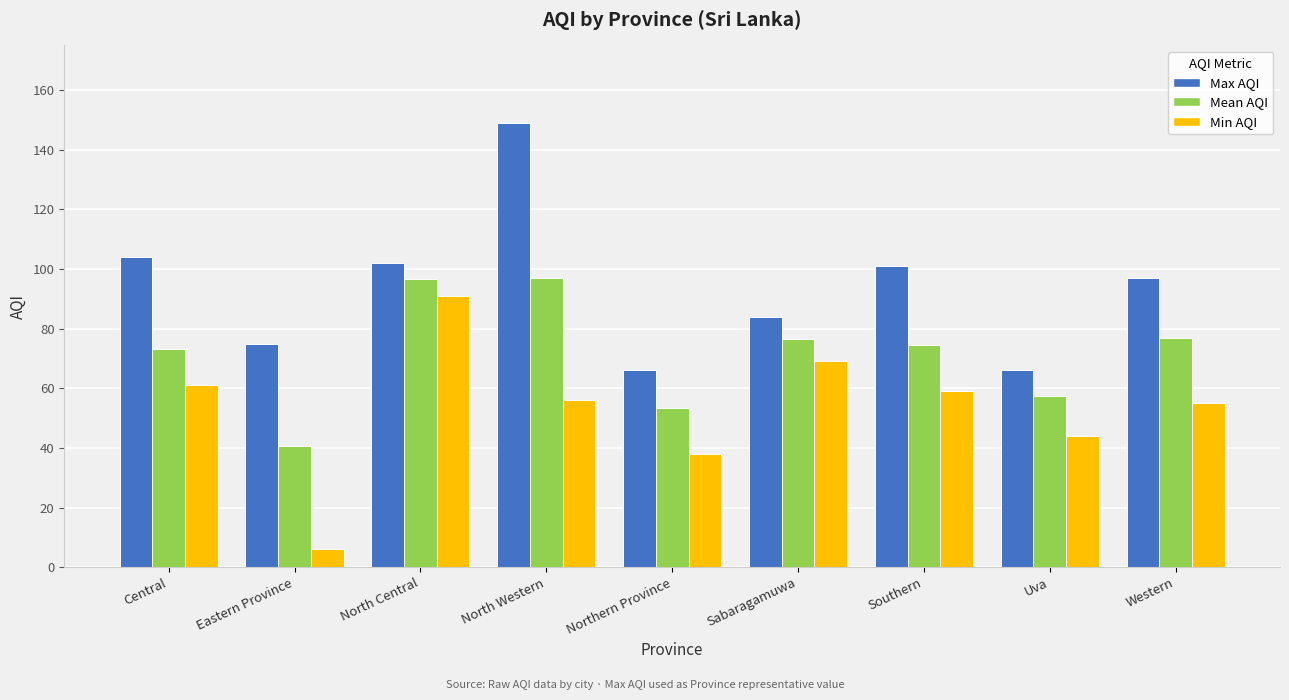

What is the difference between the Mean AQI values at Southern and Eastern Province?

34.0